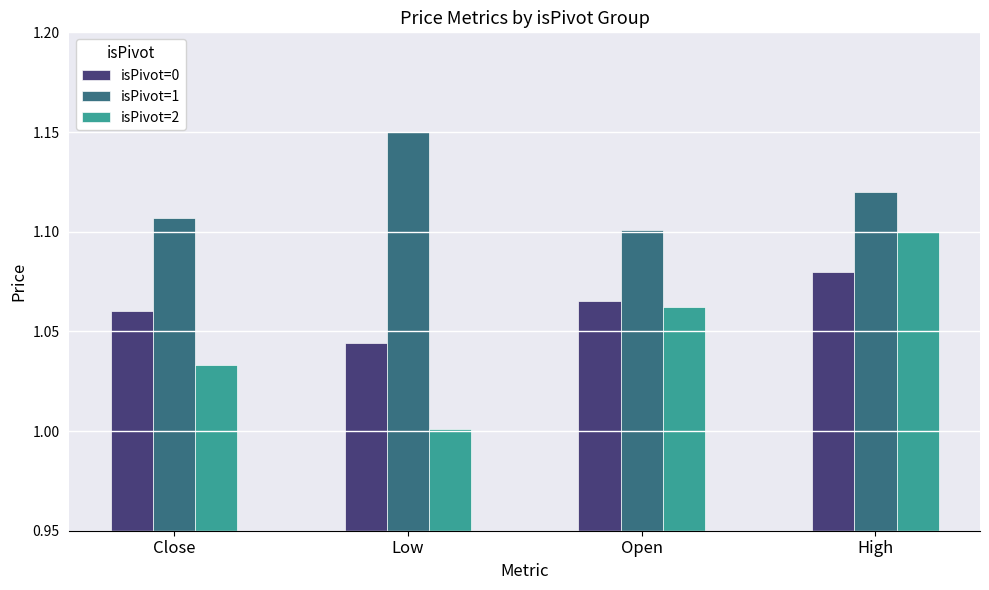

Rank the categories by isPivot=2 value from lowest to highest.

Low, Close, Open, High